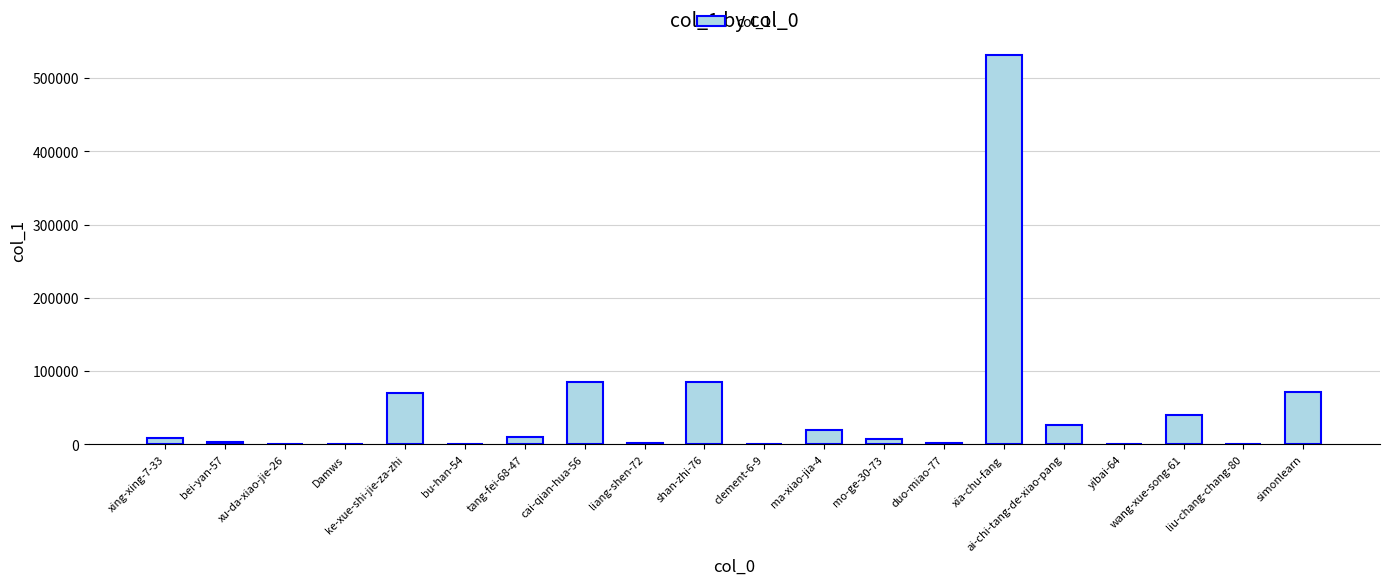

What is the greatest value displayed?

532124